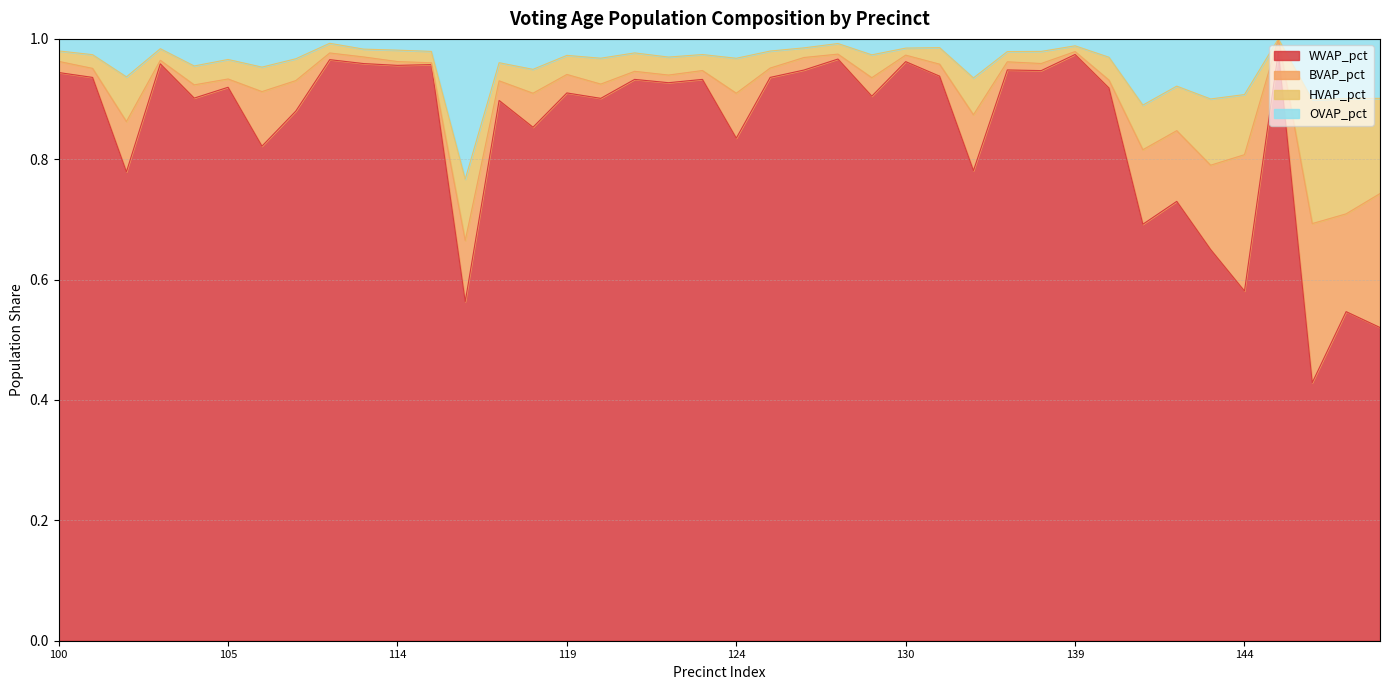

Is it true that OVAP_pct equals 0.5 at 119?

False